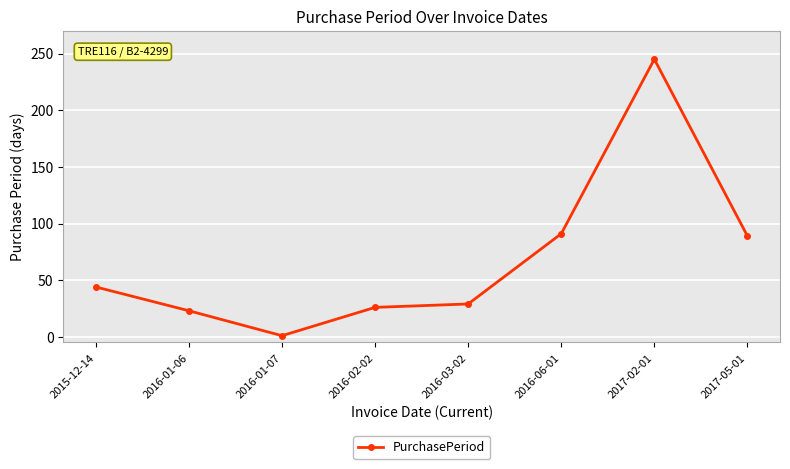

What is the change in value from 2016-01-06 to 2016-06-01?

+68